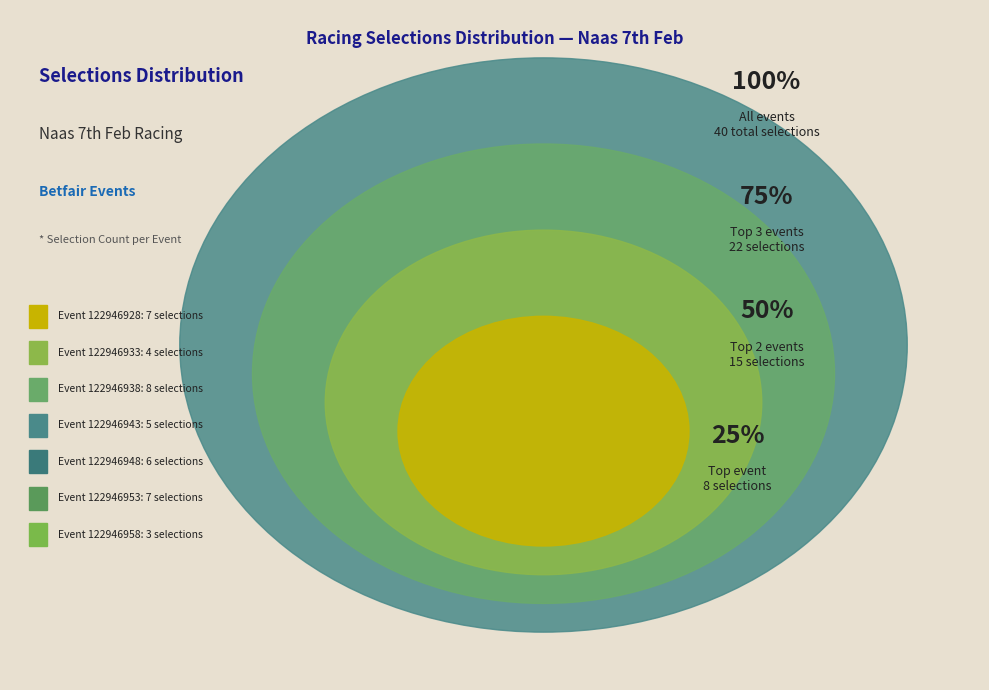

To the nearest percent, what is the combined percentage of 122946958 and 122946928?

25%